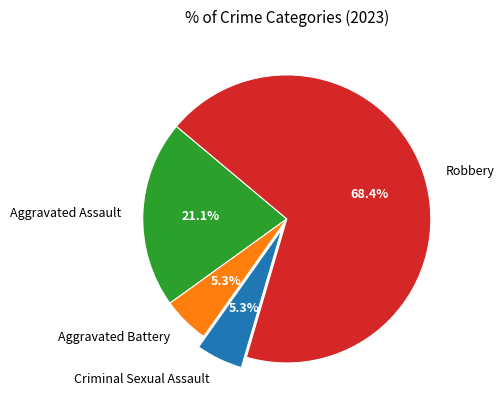

Is the sum of Aggravated Battery and Criminal Sexual Assault greater than half?

No